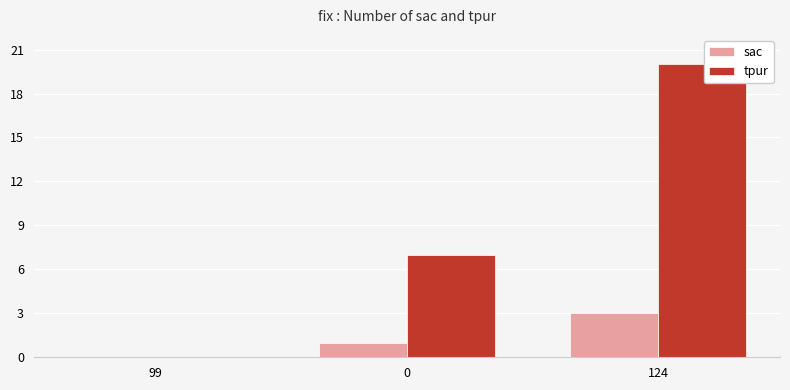

What is the sum of all tpur values?

27